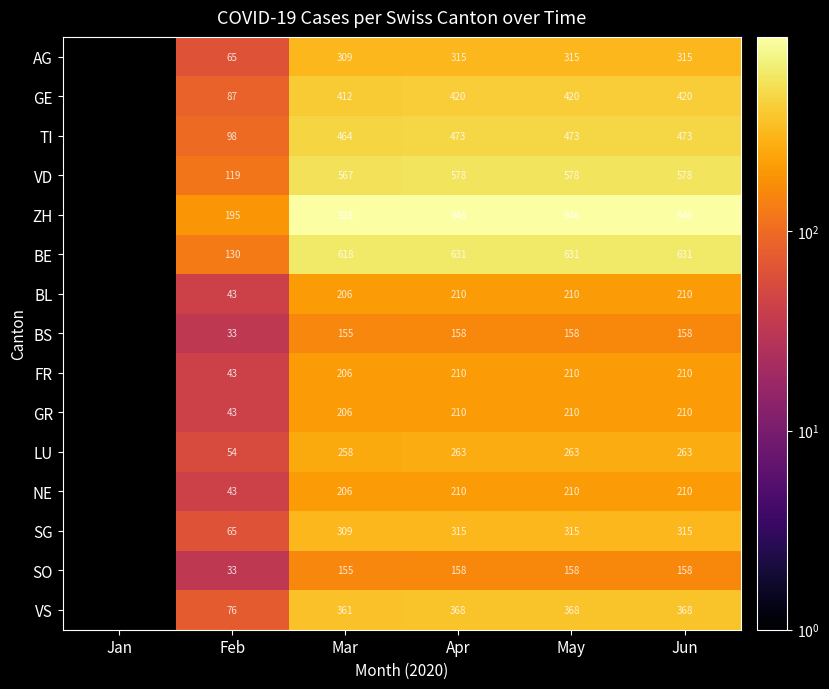

The NE series shows 65 at Feb. True or false?

False